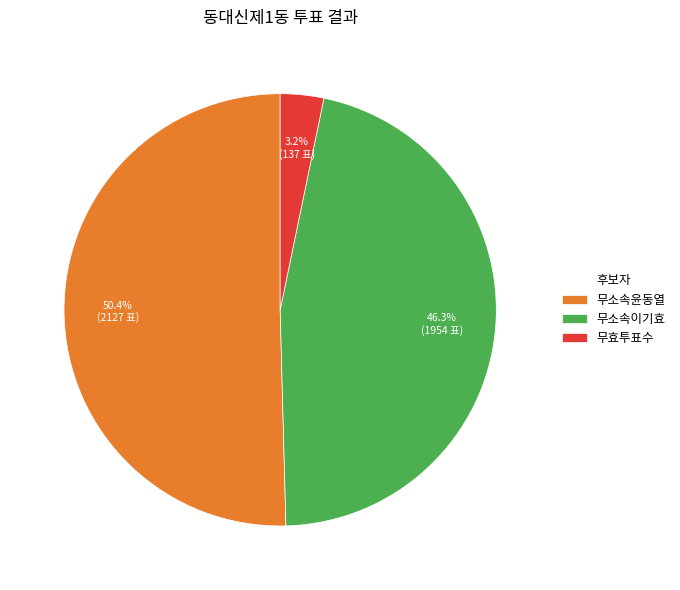

Which slice is the smallest?

무효투표수